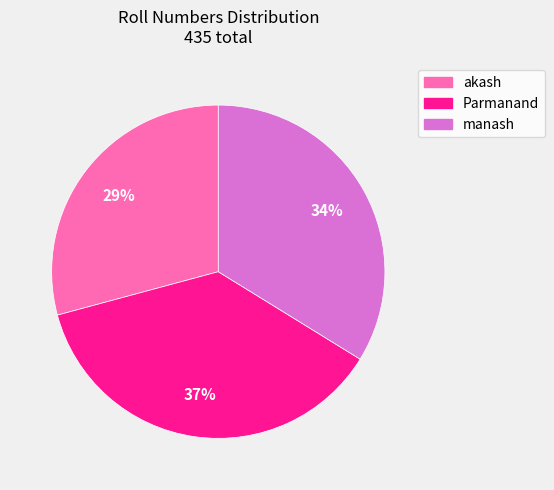

Which has a higher value, Parmanand or akash?

Parmanand